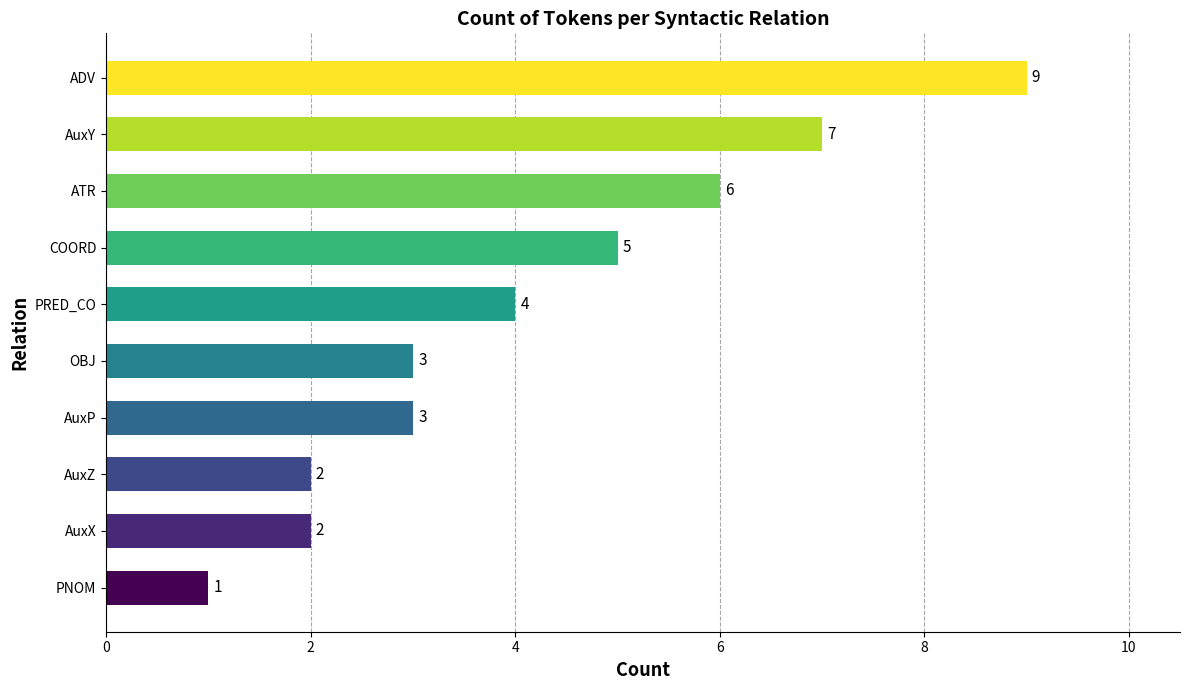

What is the sum of the values at PNOM and AuxZ?

3